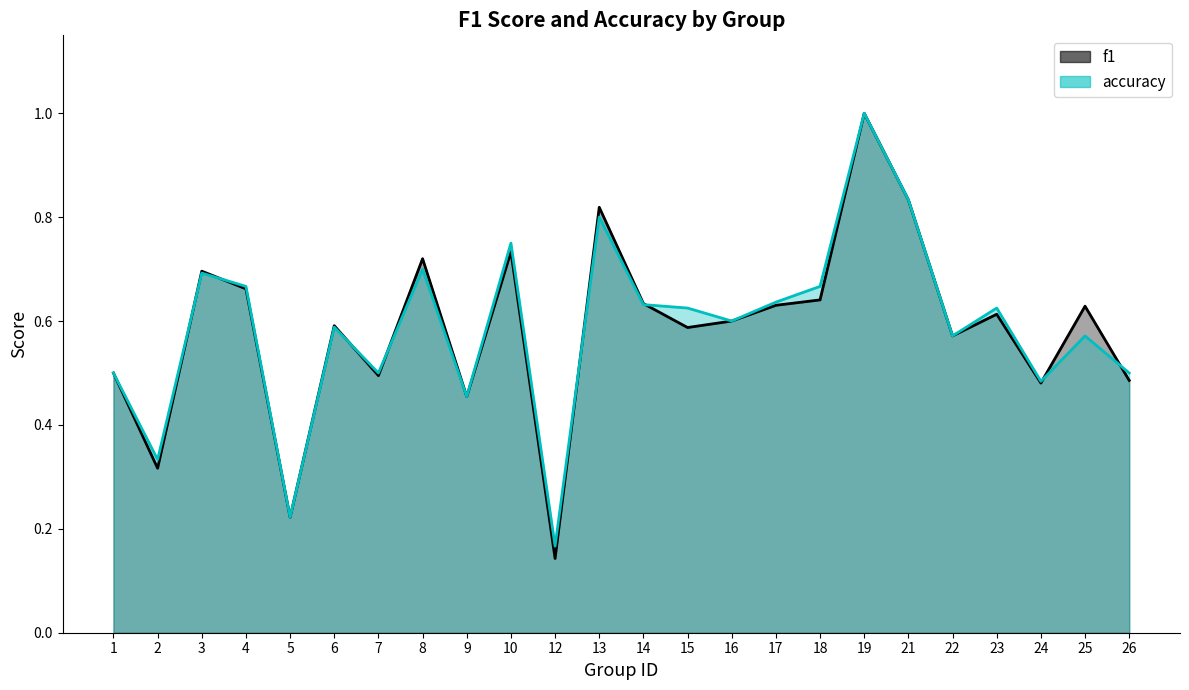

In f1, how many points are higher than both neighbors (excluding endpoints)?

8